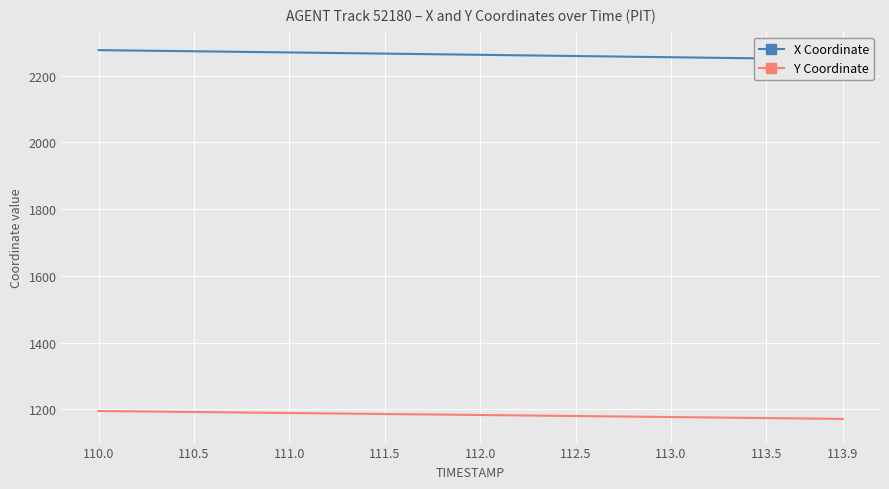

True or false: Y Coordinate and X Coordinate cross at least once.

False